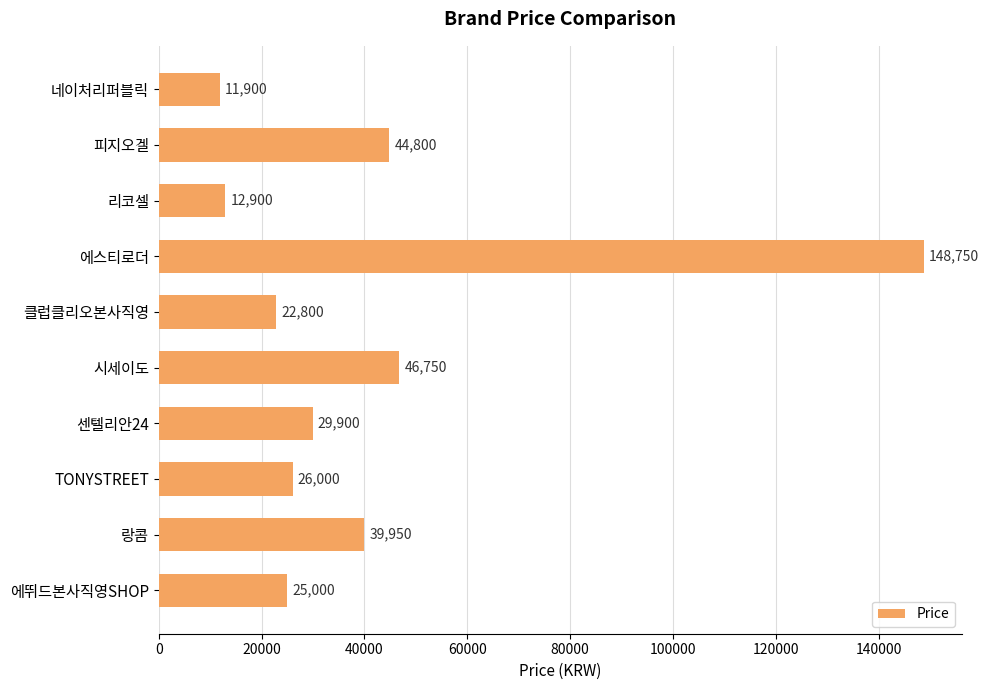

List the labels in order of value, largest first.

에스티로더, 시세이도, 피지오겔, 랑콤, 센텔리안24, TONYSTREET, 에뛰드본사직영SHOP, 클럽클리오본사직영, 리코셀, 네이처리퍼블릭